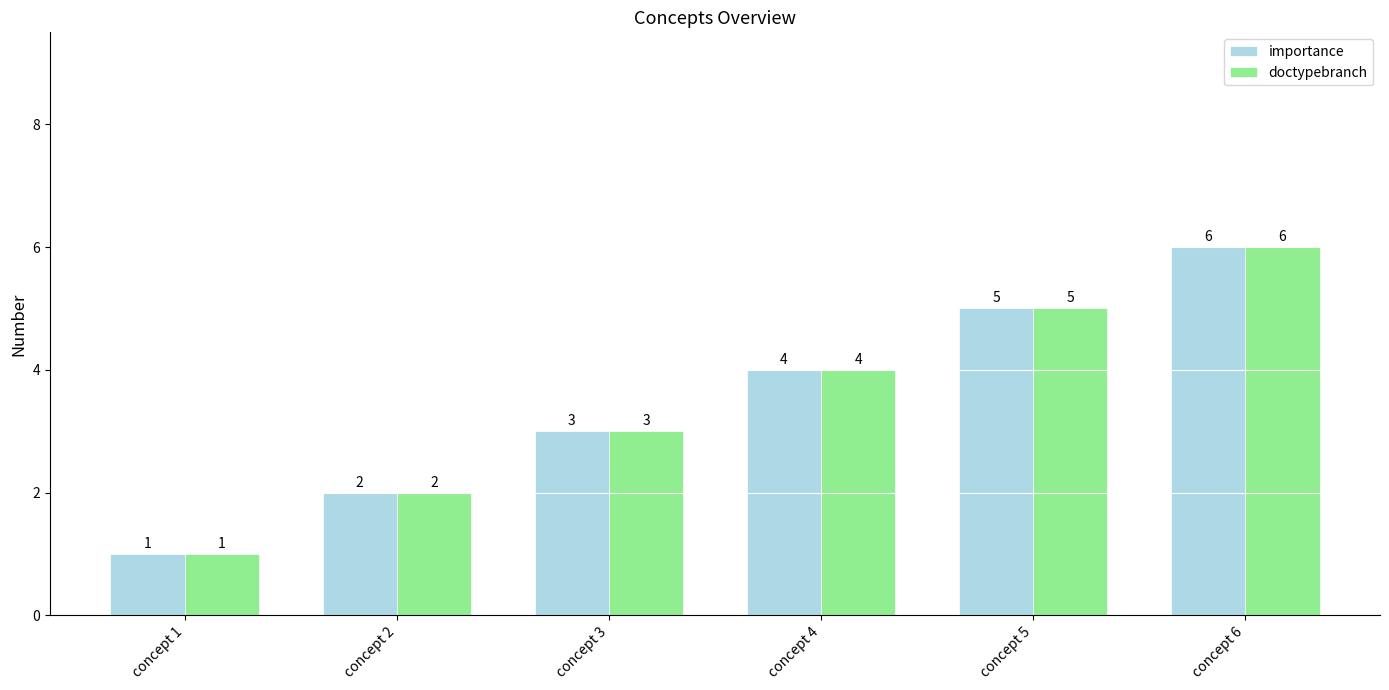

List the labels in order of importance value, largest first.

concept 6, concept 5, concept 4, concept 3, concept 2, concept 1